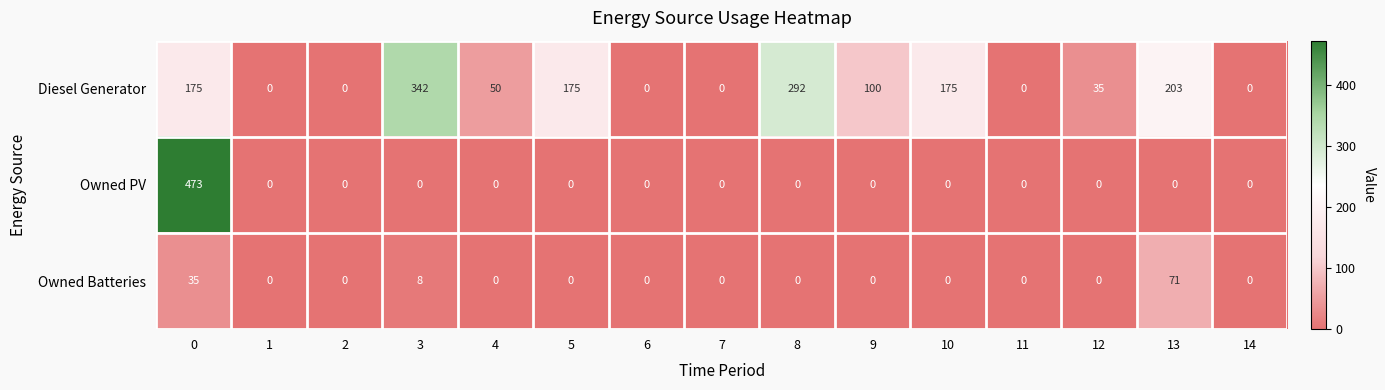

Which series has the largest range (max minus min)?

Owned PV